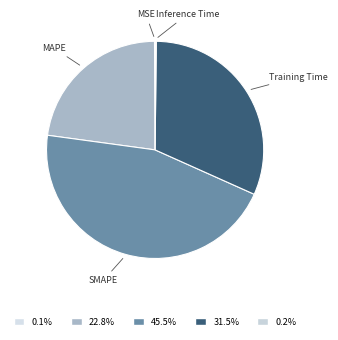

Which has a higher value, SMAPE or MAPE?

SMAPE